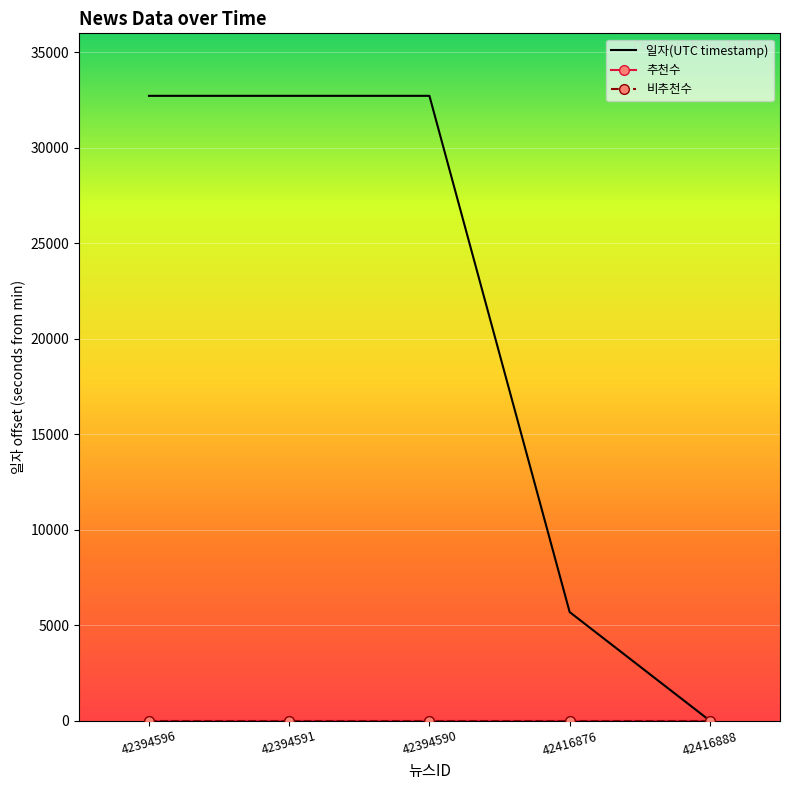

Between 42394590 and 42416876, which is larger?

42394590